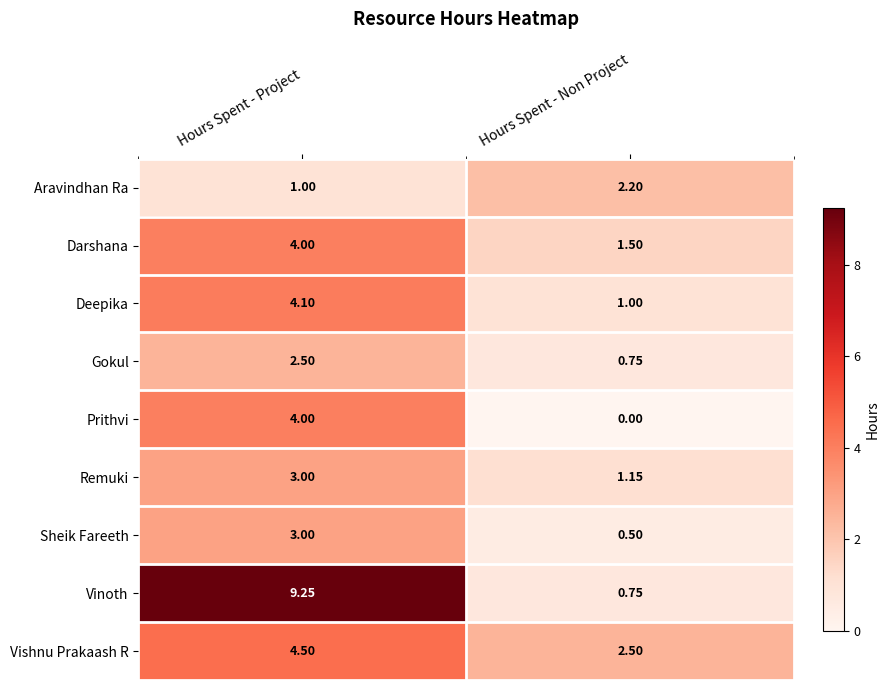

Rank the categories by Deepika value from lowest to highest.

Hours Spent - Non Project, Hours Spent - Project